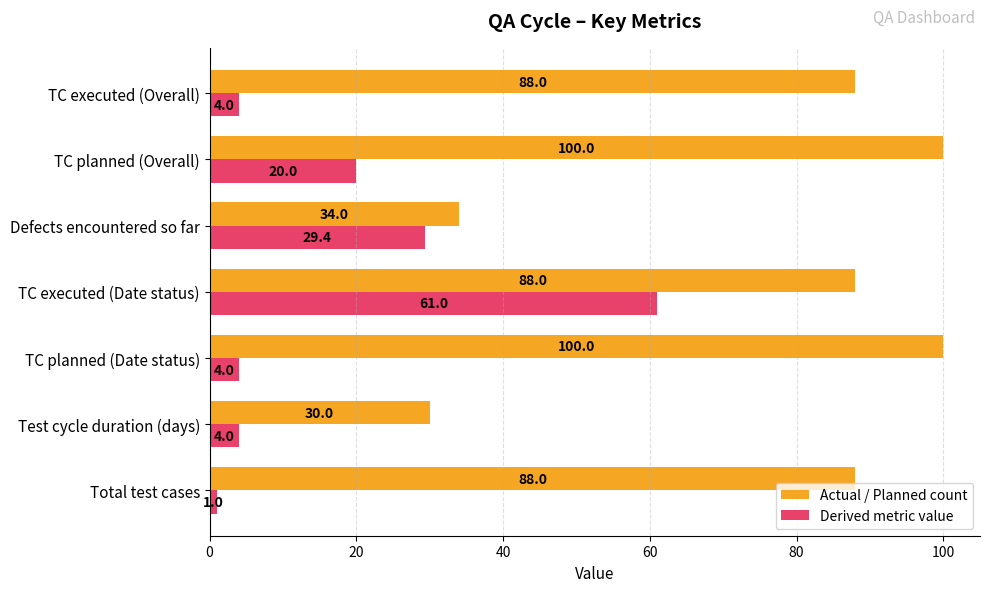

What value does the Derived metric value series have at Defects encountered so far?

29.4